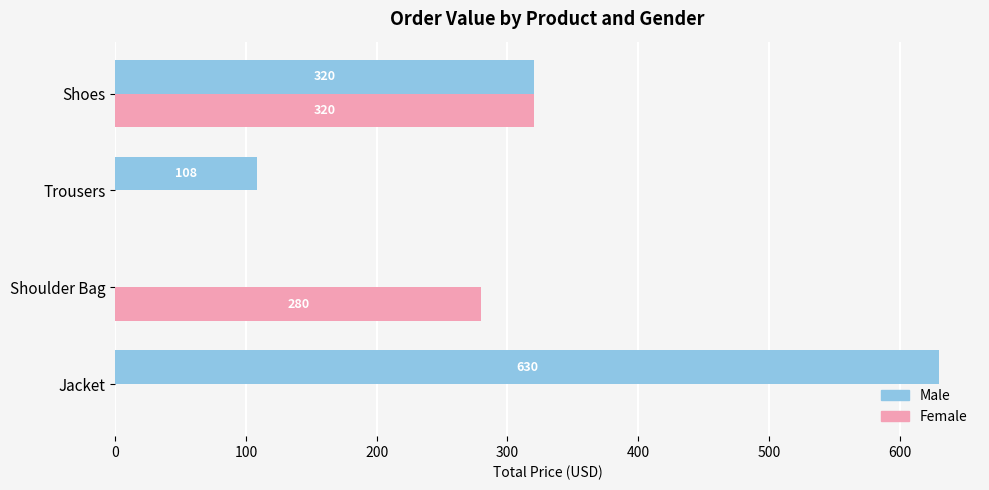

At which category is the sum across all series the highest?

Shoes